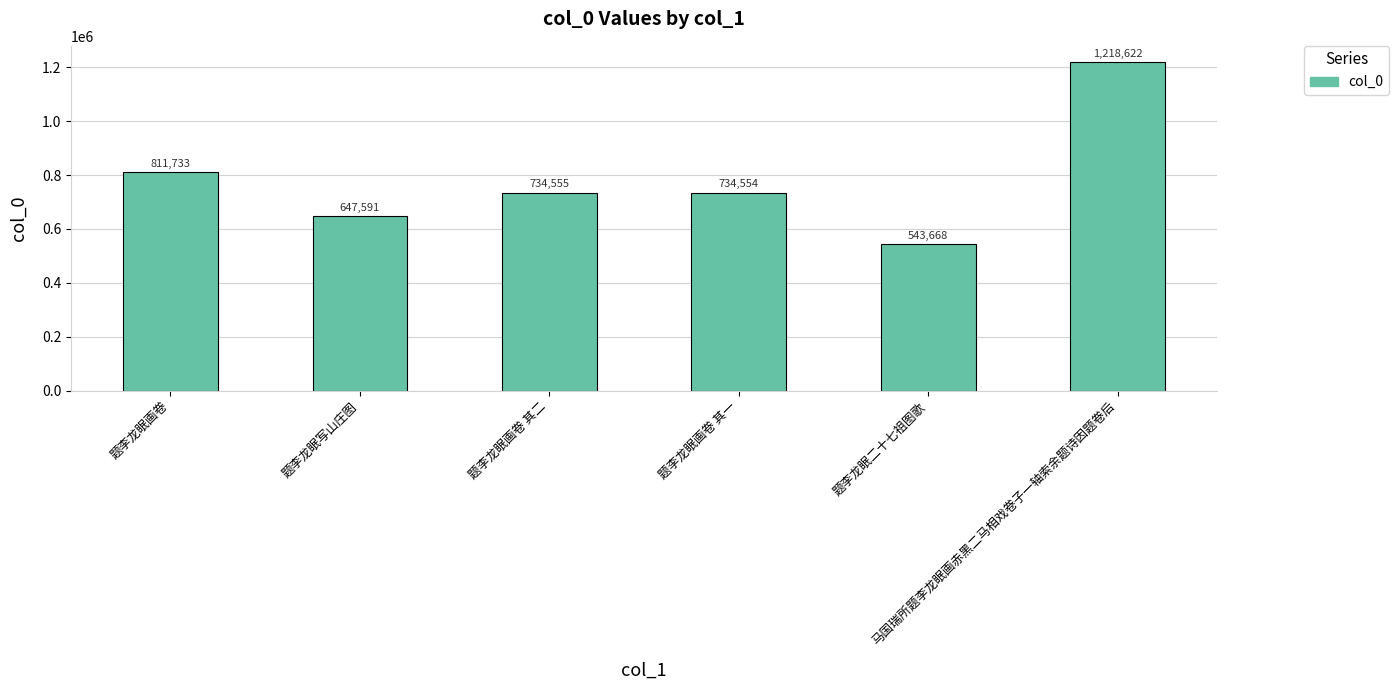

The value at 题李龙眠二十七祖图歌 is 543668. True or false?

True